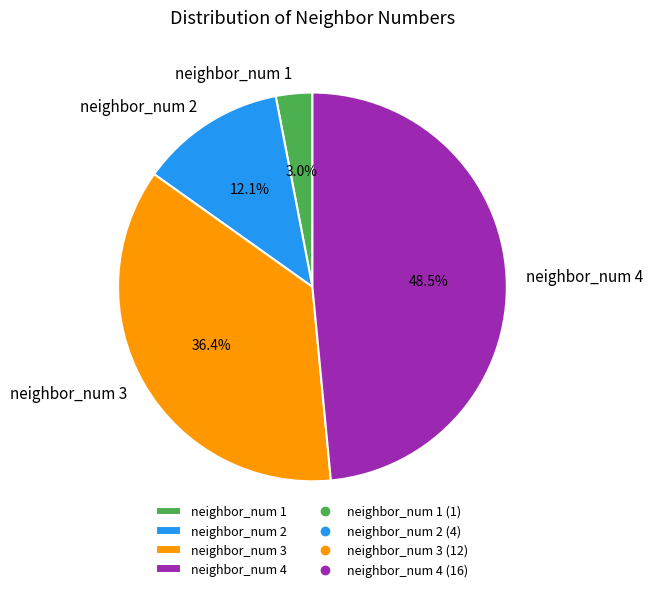

What percentage is the neighbor_num 1 slice, to the nearest percent?

3%